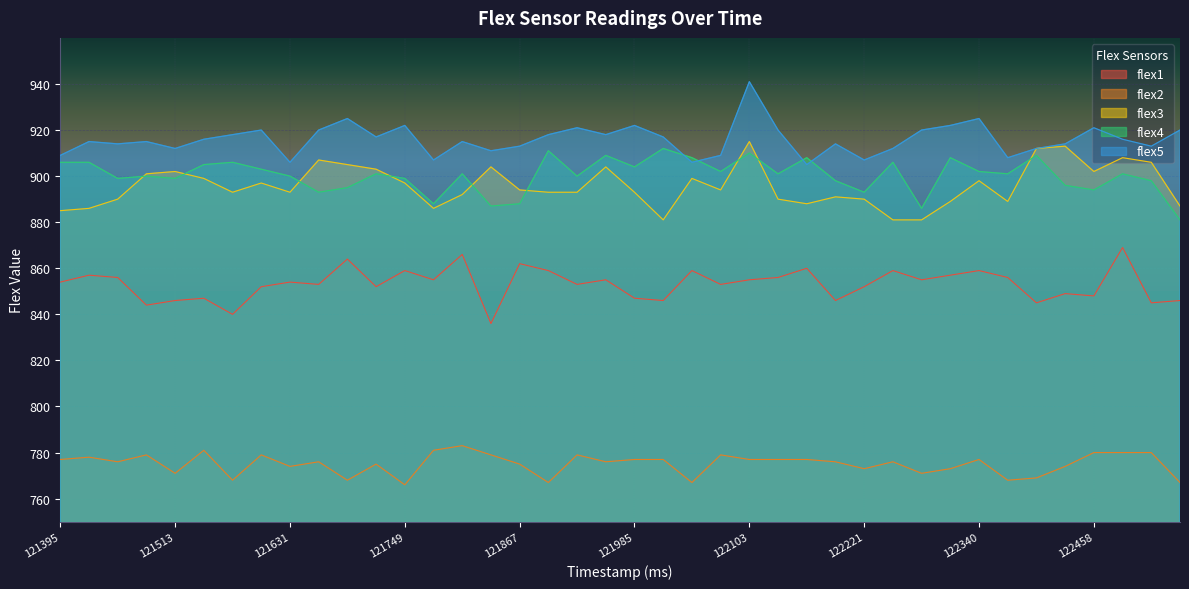

Reading left to right, transcribe all the data shown in this chart.

flex1: 121395=854	121424=857	121454=856	121483=844	121513=846	121542=847	121572=840	121601=852	121631=854	121660=853	121690=864	121719=852	121749=859	121779=855	121808=866	121838=836	121867=862	121897=859	121926=853	121956=855	121985=847	122015=846	122044=859	122074=853	122103=855	122133=856	122163=860	122192=846	122221=852	122251=859	122280=855	122310=857	122340=859	122369=856	122399=845	122428=849	122458=848	122488=869	122508=845	122537=846
flex2: 121395=777	121424=778	121454=776	121483=779	121513=771	121542=781	121572=768	121601=779	121631=774	121660=776	121690=768	121719=775	121749=766	121779=781	121808=783	121838=779	121867=775	121897=767	121926=779	121956=776	121985=777	122015=777	122044=767	122074=779	122103=777	122133=777	122163=777	122192=776	122221=773	122251=776	122280=771	122310=773	122340=777	122369=768	122399=769	122428=774	122458=780	122488=780	122508=780	122537=767
flex3: 121395=885	121424=886	121454=890	121483=901	121513=902	121542=899	121572=893	121601=897	121631=893	121660=907	121690=905	121719=903	121749=897	121779=886	121808=892	121838=904	121867=894	121897=893	121926=893	121956=904	121985=893	122015=881	122044=899	122074=894	122103=915	122133=890	122163=888	122192=891	122221=890	122251=881	122280=881	122310=889	122340=898	122369=889	122399=912	122428=913	122458=902	122488=908	122508=906	122537=887
flex4: 121395=906	121424=906	121454=899	121483=900	121513=899	121542=905	121572=906	121601=903	121631=900	121660=893	121690=895	121719=901	121749=899	121779=888	121808=901	121838=887	121867=888	121897=911	121926=900	121956=909	121985=904	122015=912	122044=908	122074=902	122103=910	122133=901	122163=908	122192=898	122221=893	122251=906	122280=886	122310=908	122340=902	122369=901	122399=909	122428=896	122458=894	122488=901	122508=898	122537=881
flex5: 121395=909	121424=915	121454=914	121483=915	121513=912	121542=916	121572=918	121601=920	121631=906	121660=920	121690=925	121719=917	121749=922	121779=907	121808=915	121838=911	121867=913	121897=918	121926=921	121956=918	121985=922	122015=917	122044=906	122074=909	122103=941	122133=920	122163=905	122192=914	122221=907	122251=912	122280=920	122310=922	122340=925	122369=908	122399=912	122428=914	122458=921	122488=916	122508=913	122537=920